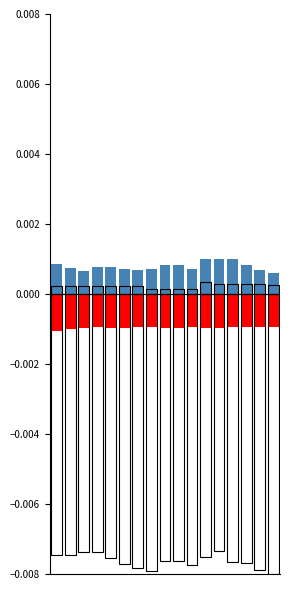

The Caudal total de ingreso al embalse cerro series shows -0.0 at 11. True or false?

False